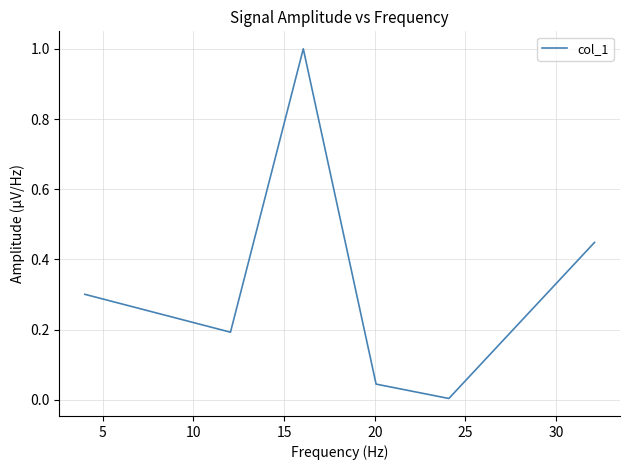

True or false: there are more than 2 points higher than both neighbors.

False